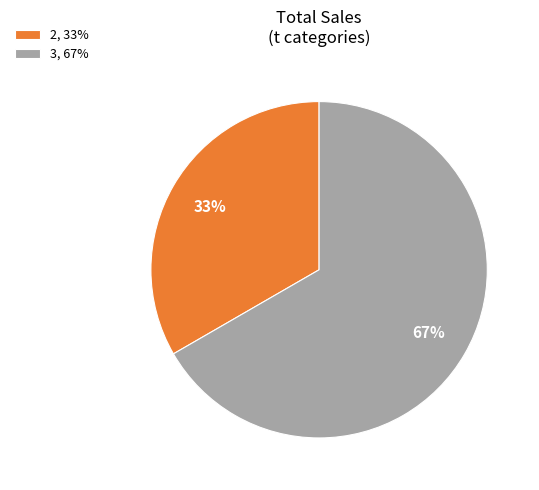

To the nearest percent, what is the average slice percentage?

50%